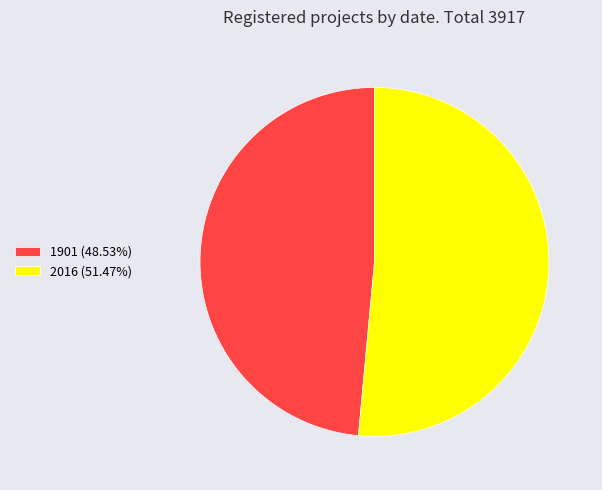

Between 1901 and 2016, which is larger?

2016